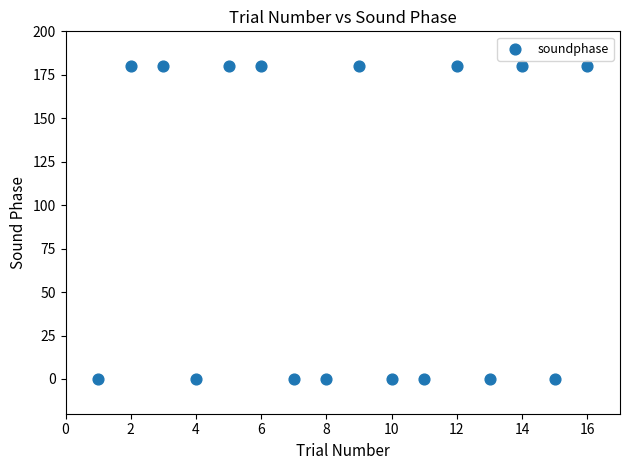

What is the range of Y values (max minus min)?

180